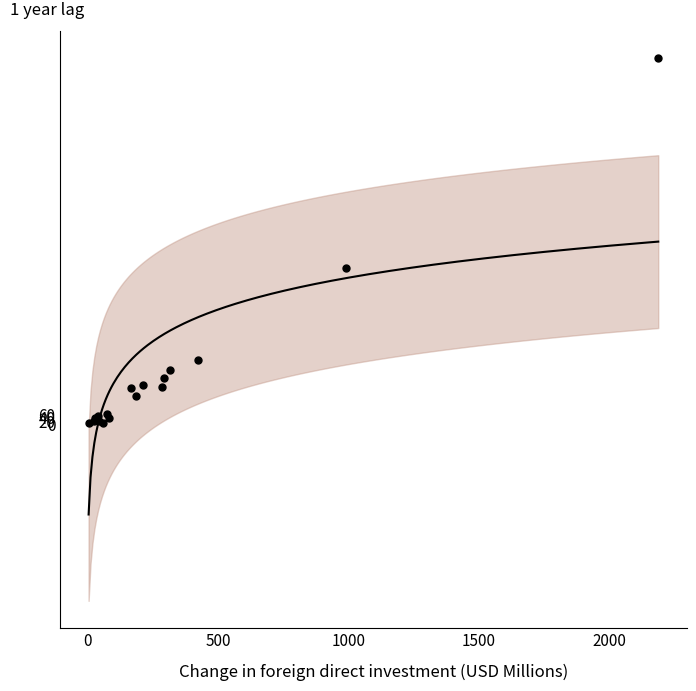

What Y value in the scatter plot is closest to 1182?

1004.5